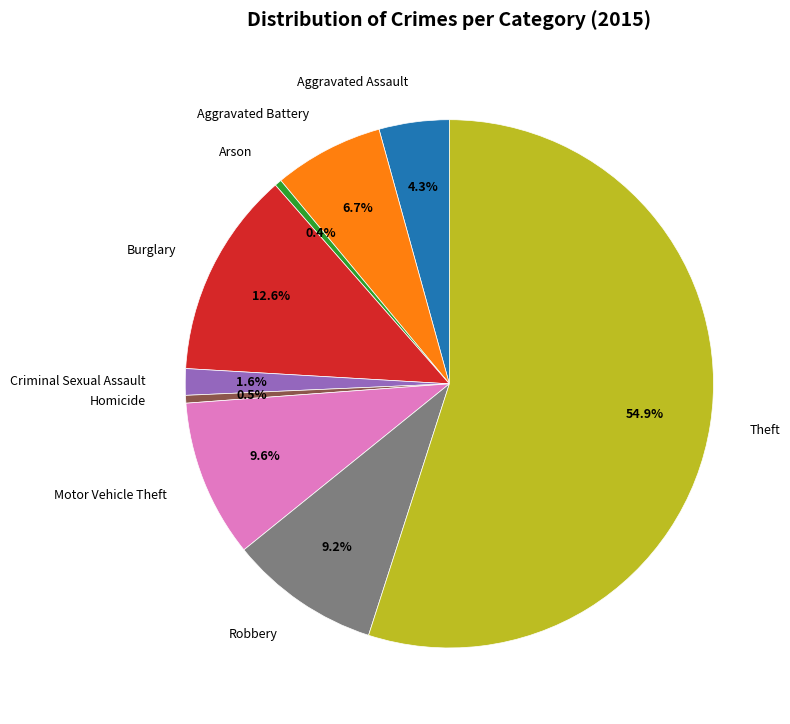

How many segments does this pie chart have?

9